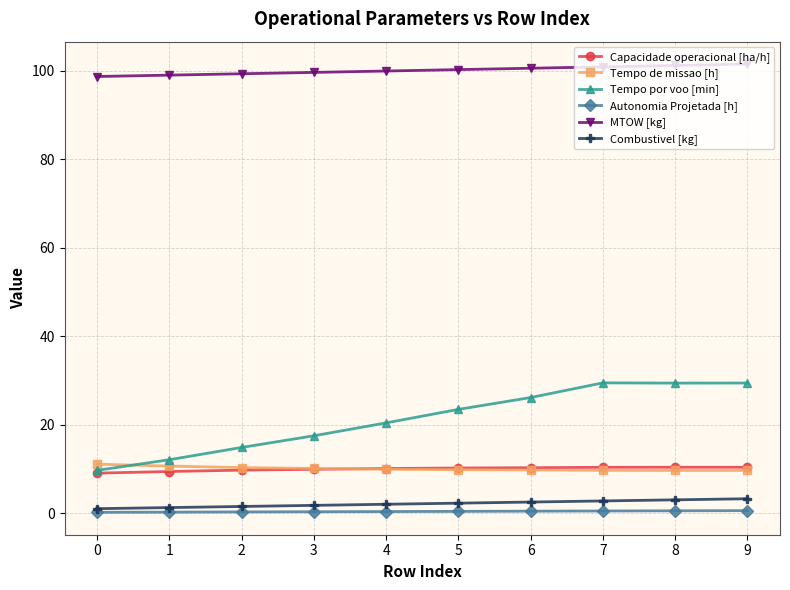

True or false: Tempo por voo [min] and Combustivel [kg] intersect in this chart.

False